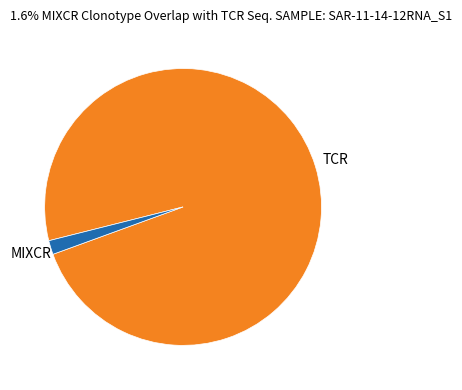

Count the number of slices in the pie.

2